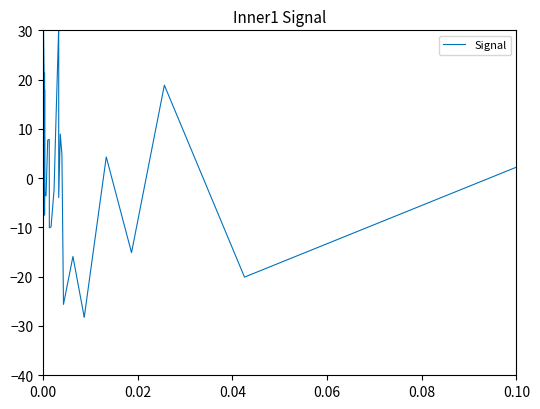

How many points are higher than both their immediate neighbors (excluding endpoints)?

11